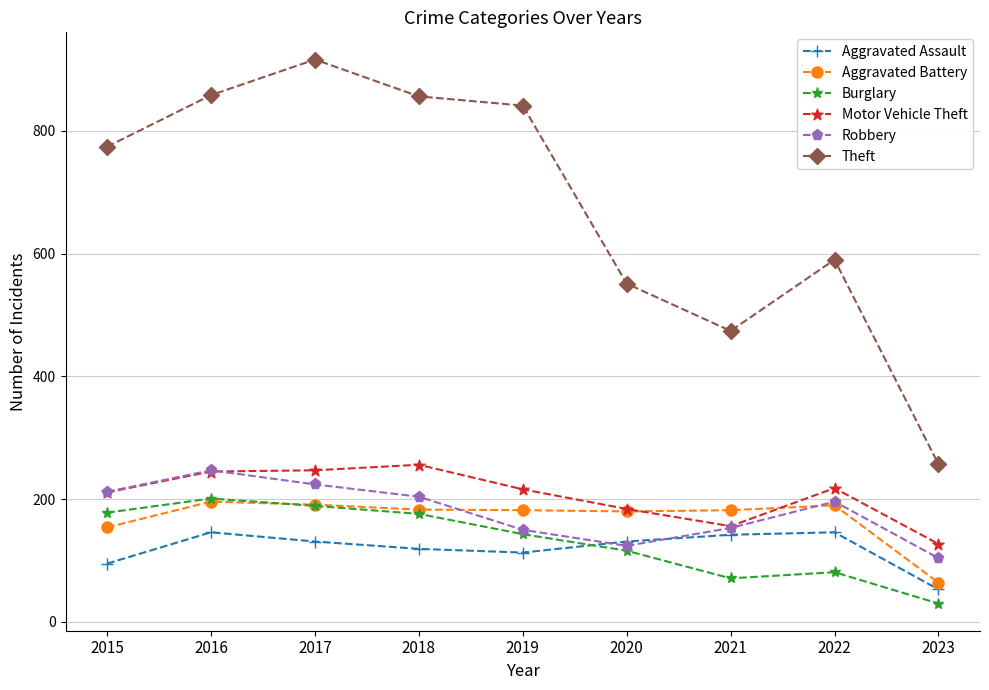

What is the total value across all series at 2021?

1178